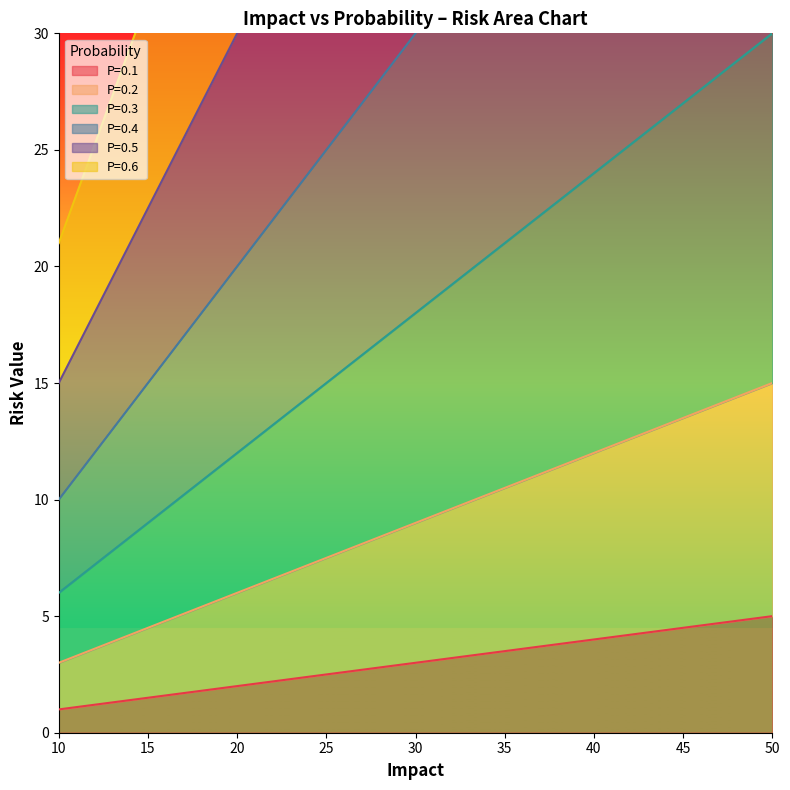

Where is 0.3 nearest to the value 18?

30